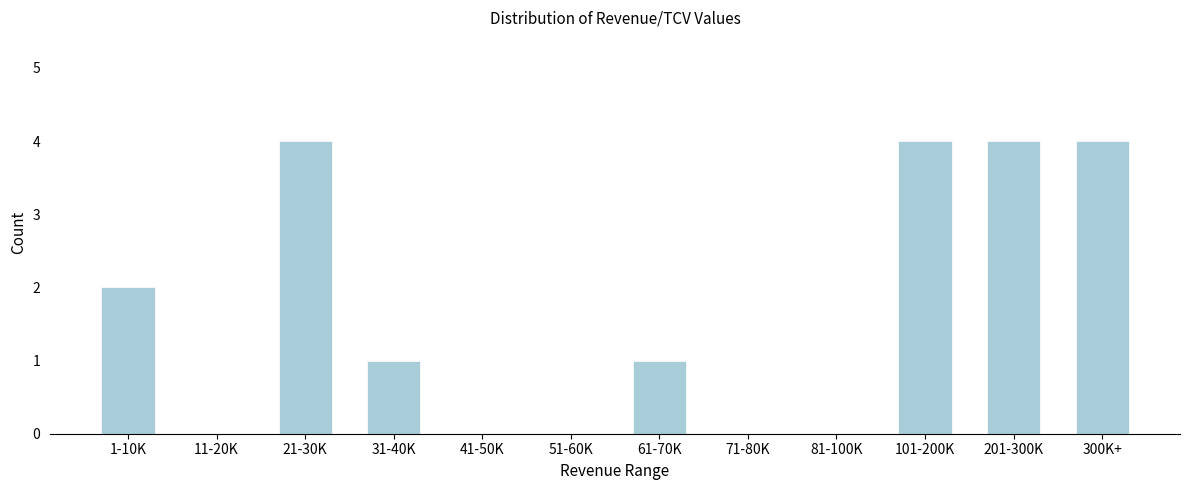

Reading left to right, what are all the values shown in this chart?

1-10K=2	11-20K=0	21-30K=4	31-40K=1	41-50K=0	51-60K=0	61-70K=1	71-80K=0	81-100K=0	101-200K=4	201-300K=4	300K+=4